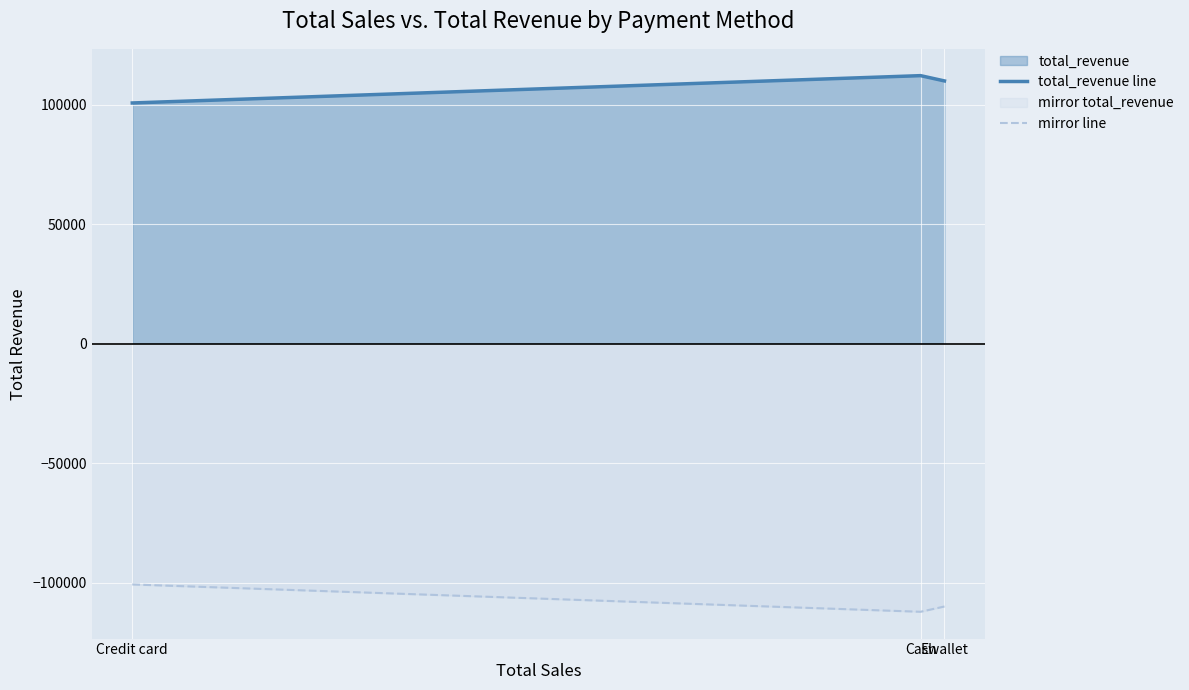

Rank the series by their average value, from highest to lowest.

total_revenue line, mirror line